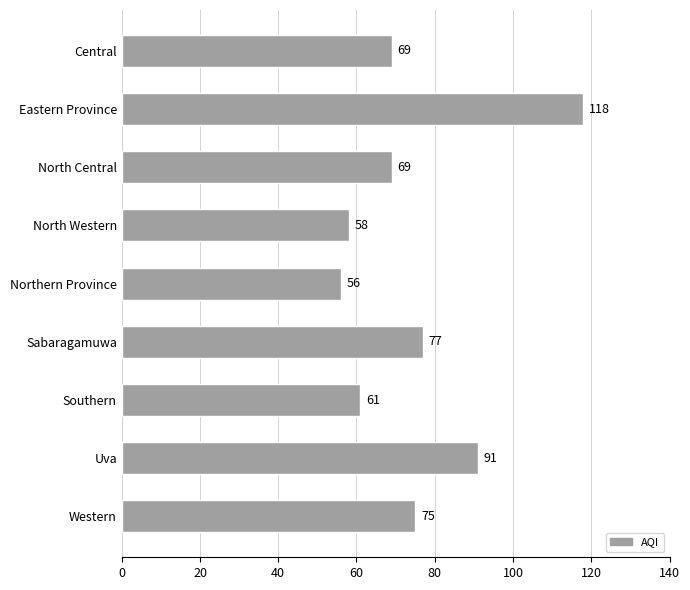

Does the chart contain stacked bars?

No